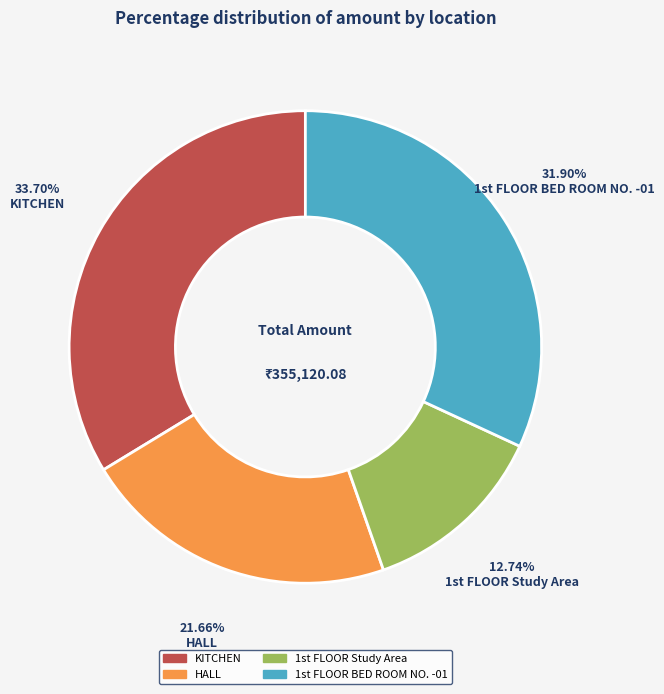

Does any single category account for the majority?

No